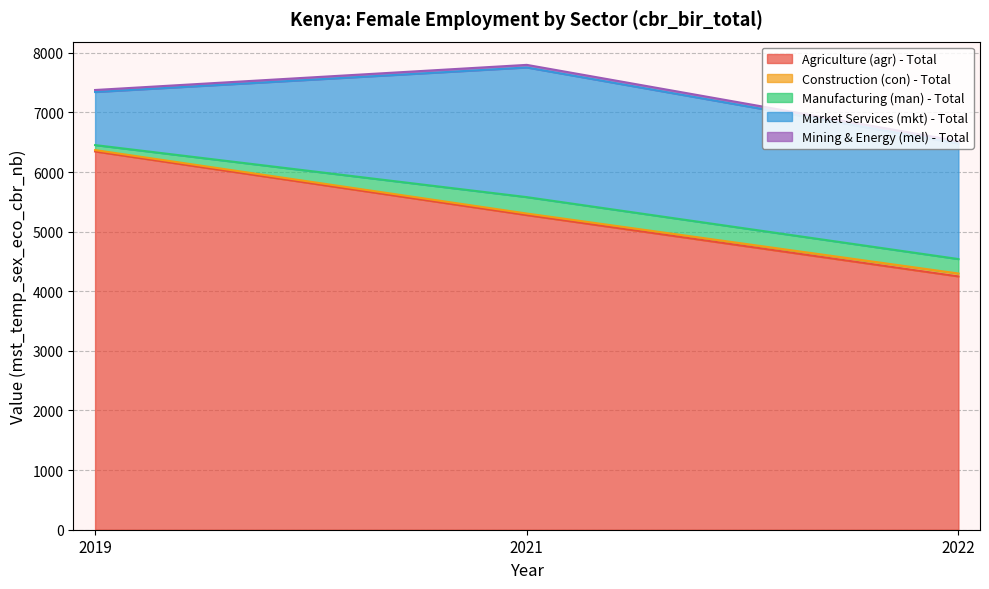

Rank the series at 2021 from highest to lowest value.

Agriculture (agr) - Total, Market Services (mkt) - Total, Manufacturing (man) - Total, Mining & Energy (mel) - Total, Construction (con) - Total